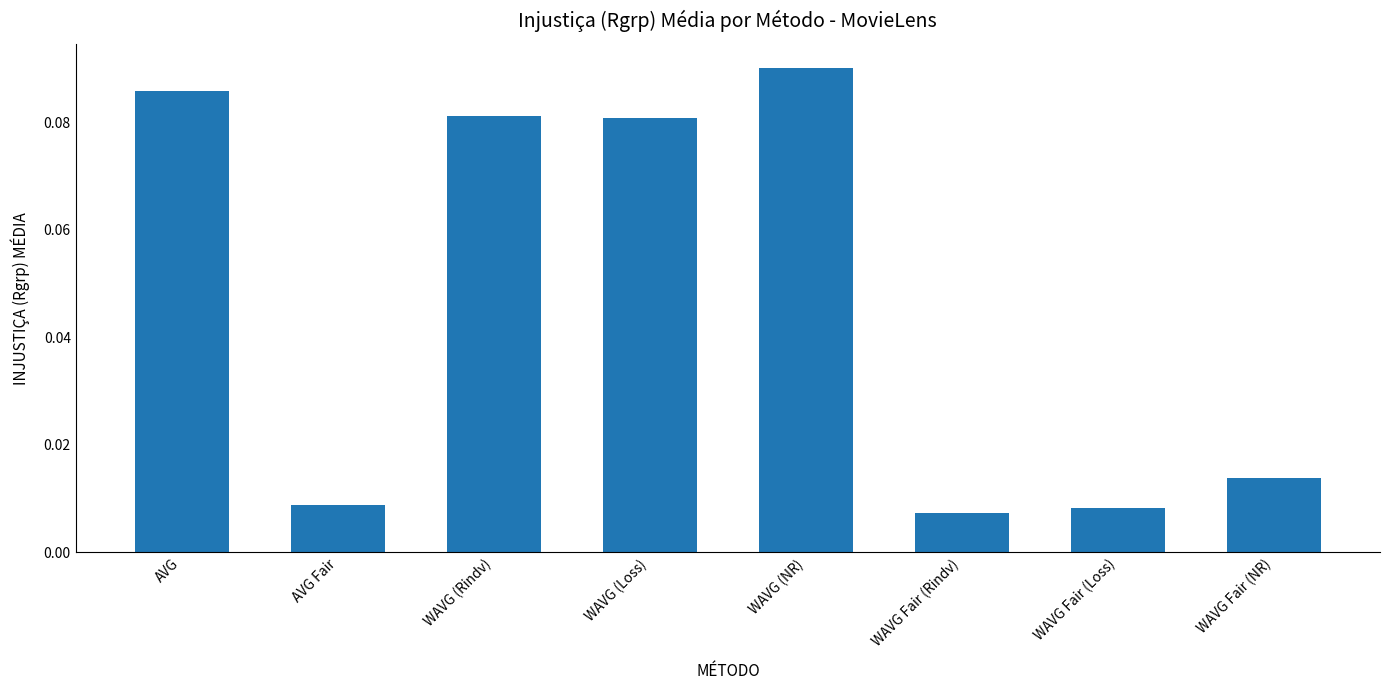

Is it true that the value at WAVG (NR) is 0.2?

False